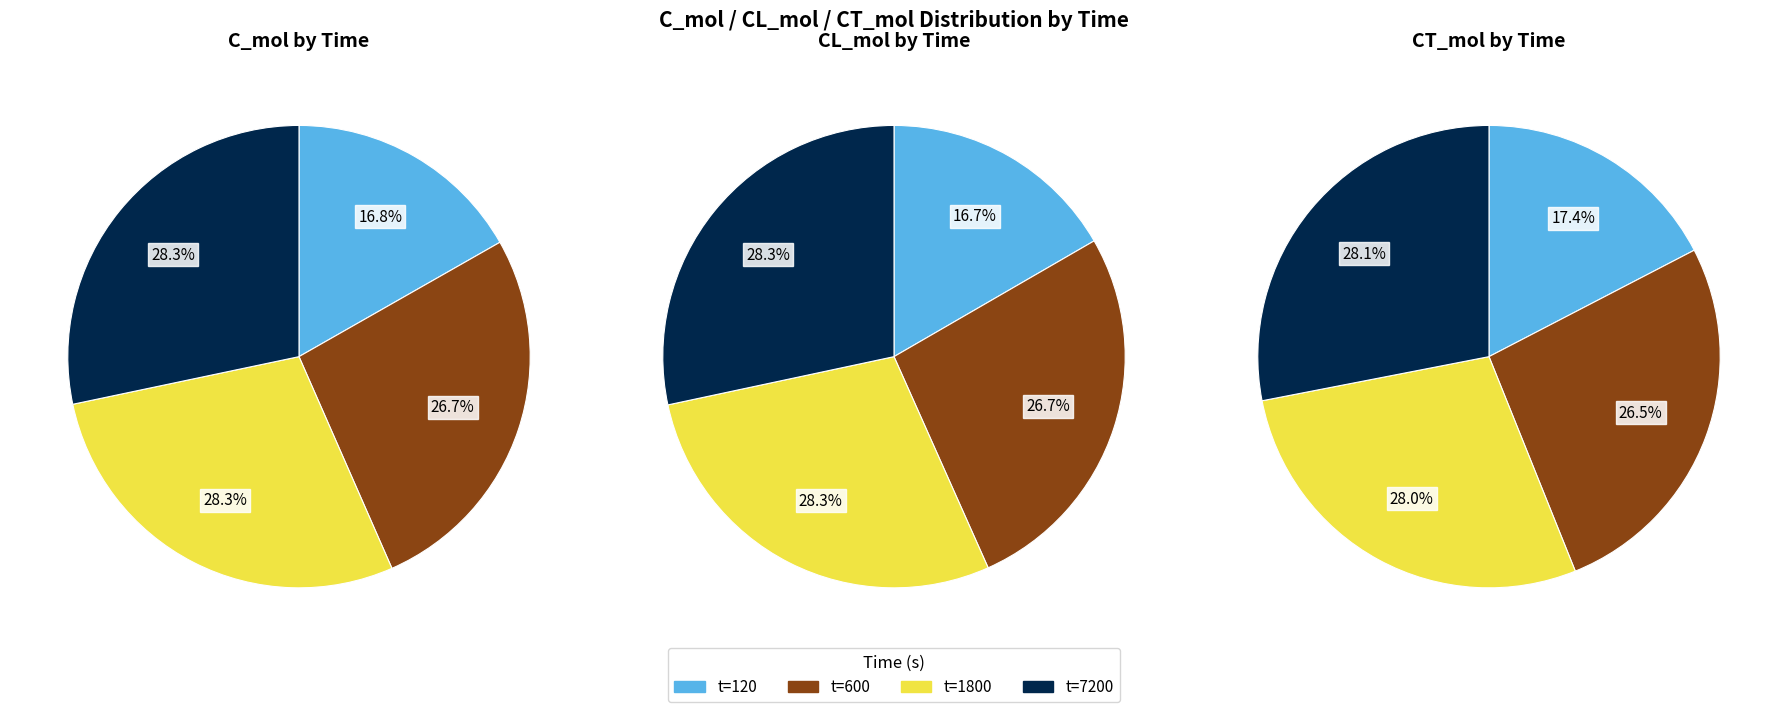

To the nearest percent, what portion does 120 represent?

17%